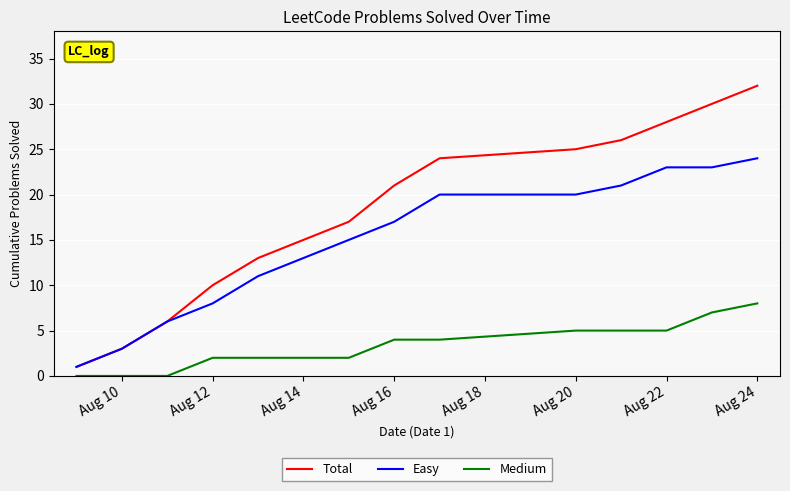

What is the maximum value for Easy?

24